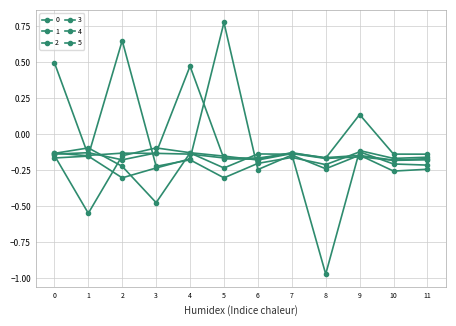

Is the value of 1 at 4 greater than the value of 2 at 2?

No